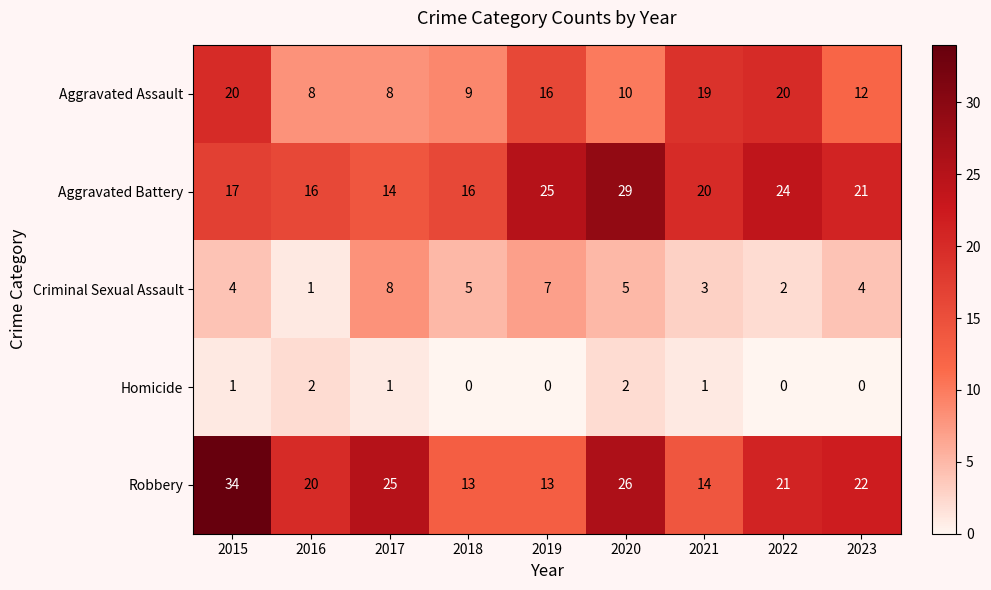

How many data points in Robbery are less than 21?

4